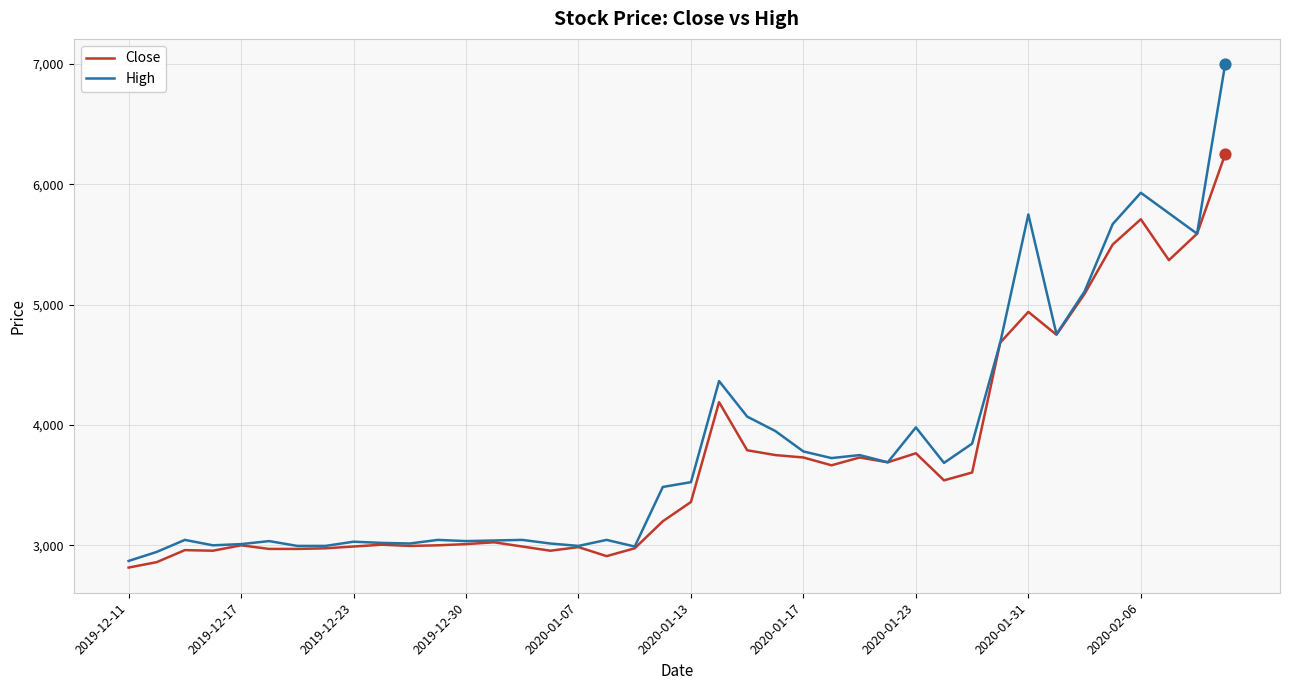

What is the minimum value for Close?

2815